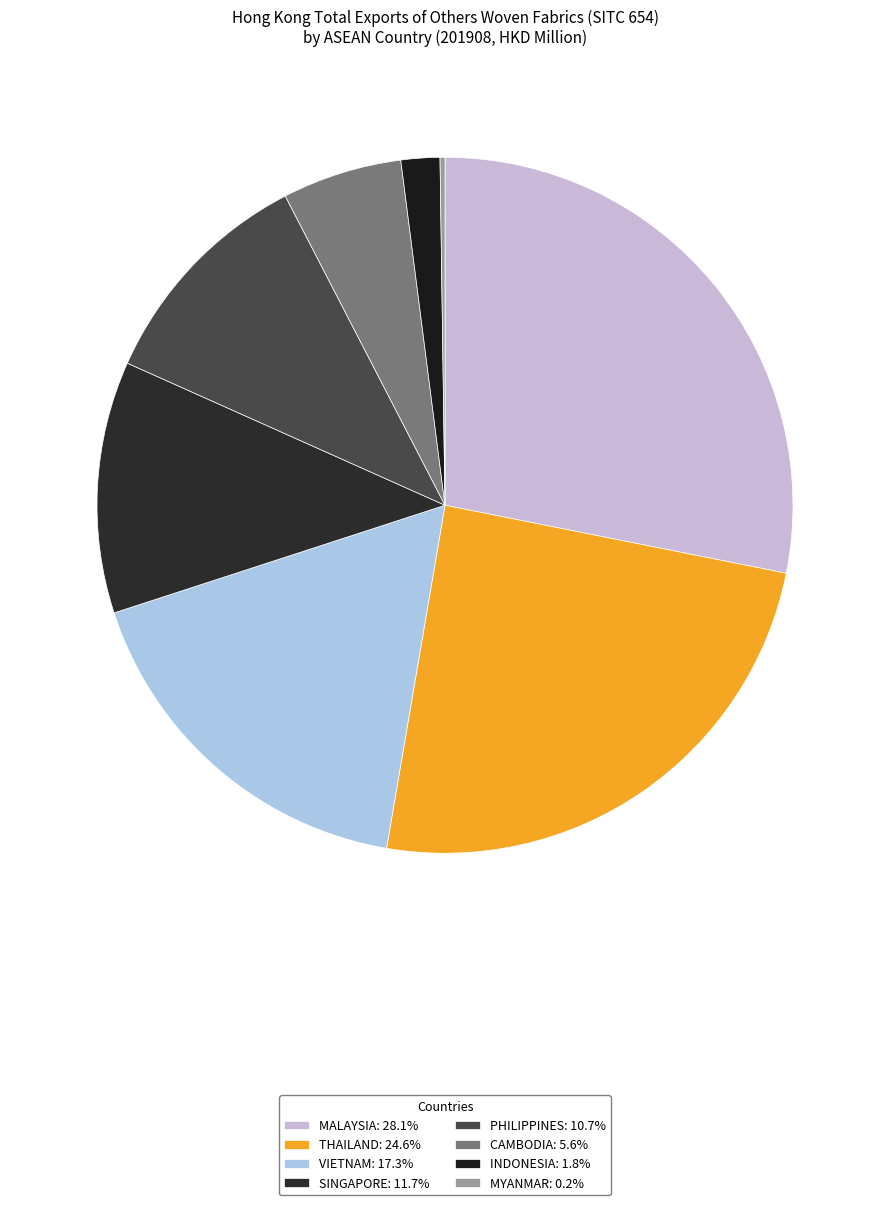

How many segments does this pie chart have?

8